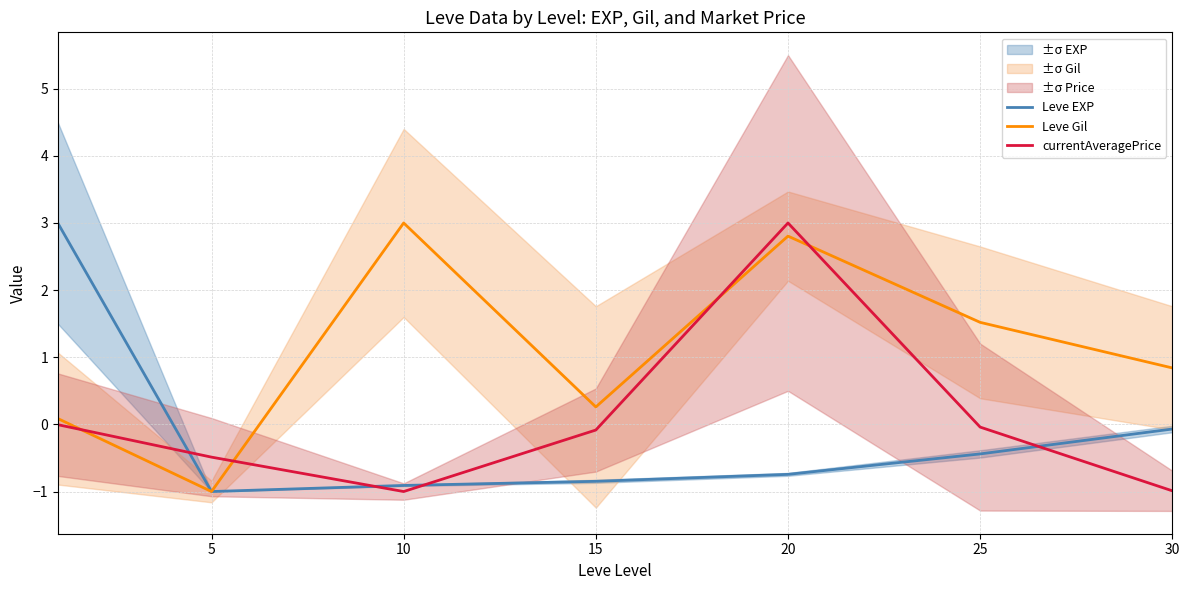

Which category has the highest value in the Leve Gil series?

10